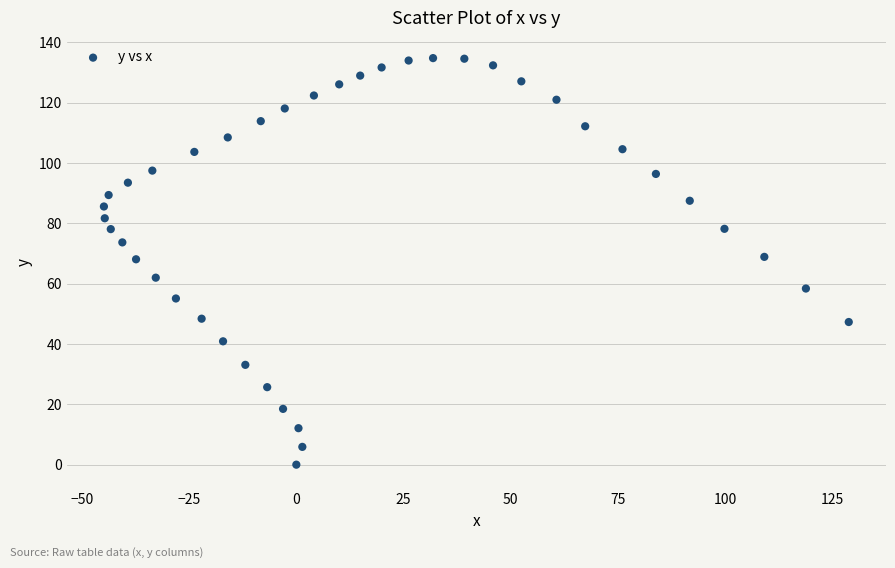

What is the range of Y values (max minus min)?

134.8